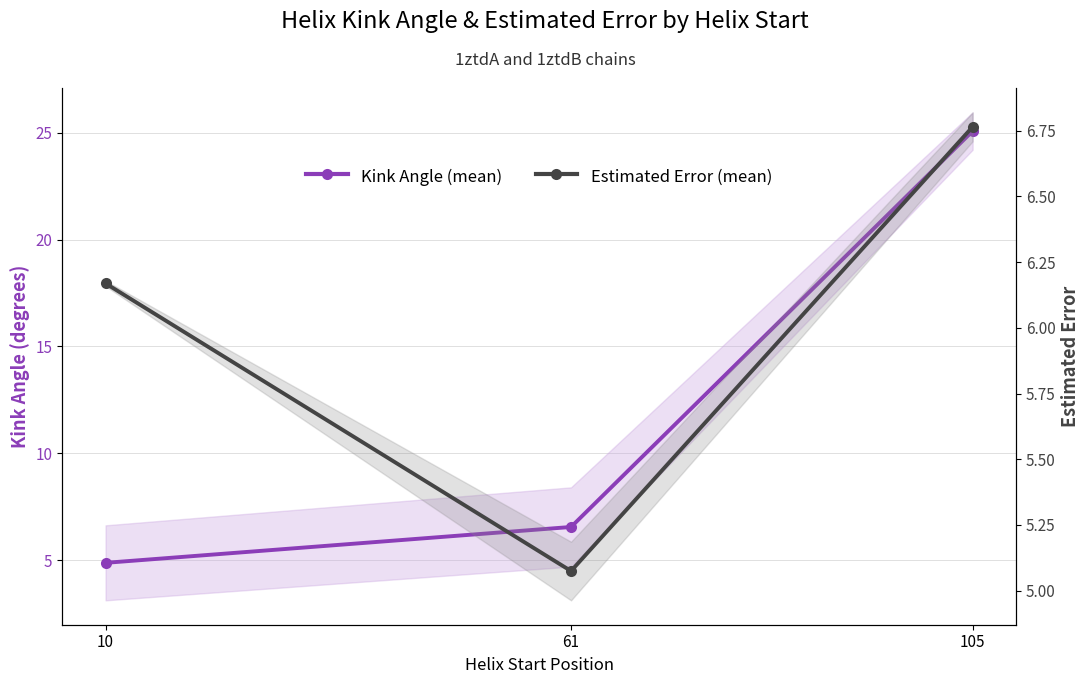

The Estimated Error (mean) series shows 6.2 at 10. True or false?

True